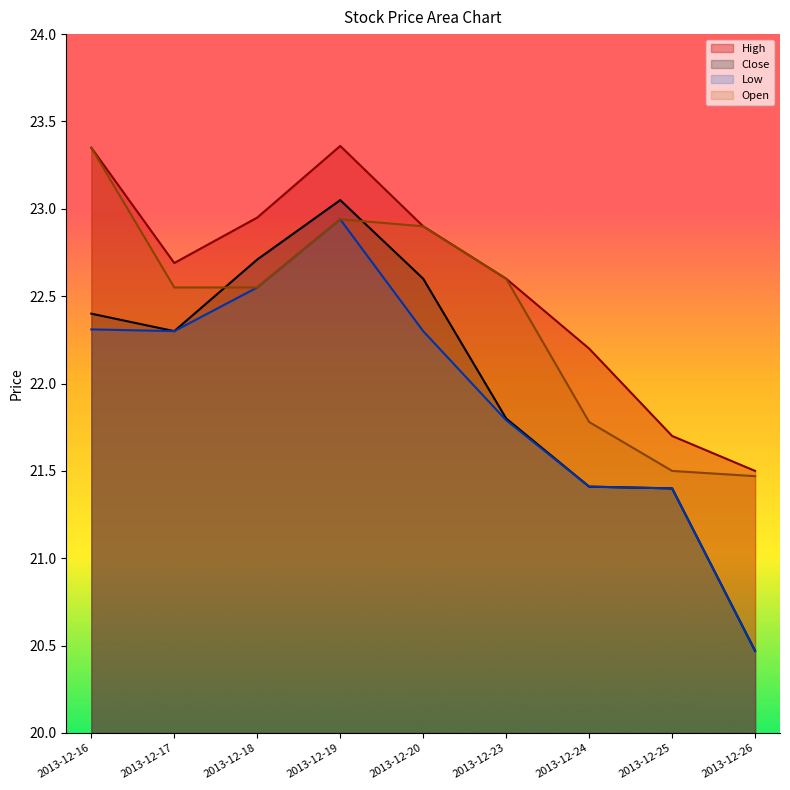

True or false: Open has a value of 10.8 at 2013-12-25.

False